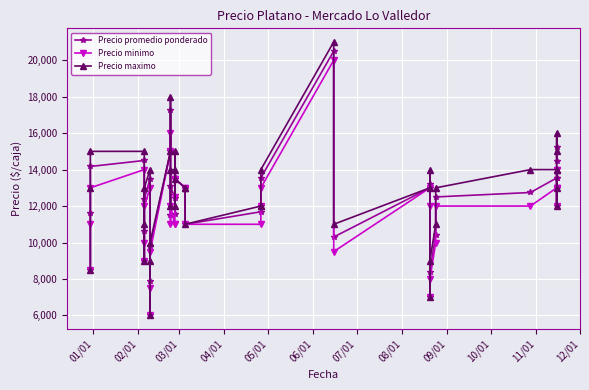

How many lines are shown in the chart?

3